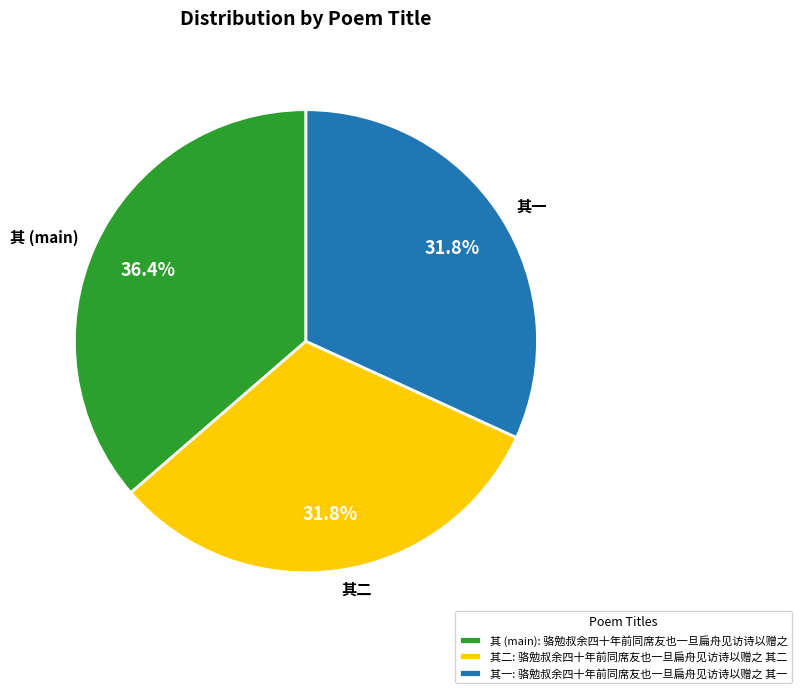

Between 其二 and 其 (main), which is larger?

其 (main)